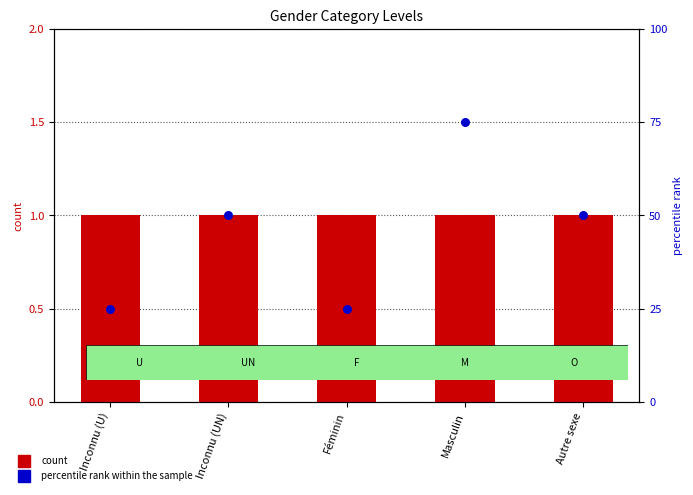

What is the total value across all series at Inconnu (UN)?

51